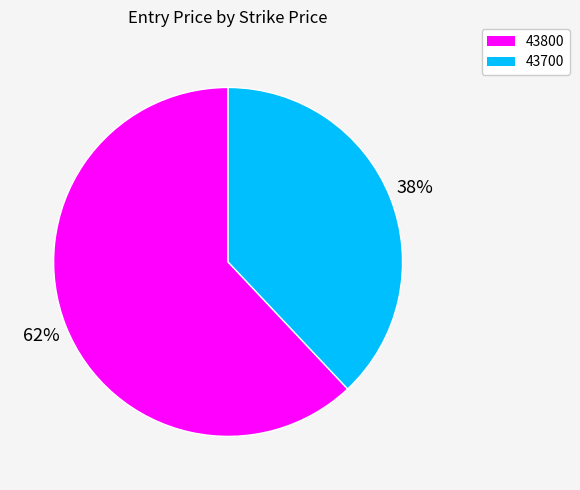

Rank the categories by value from lowest to highest.

43700, 43800